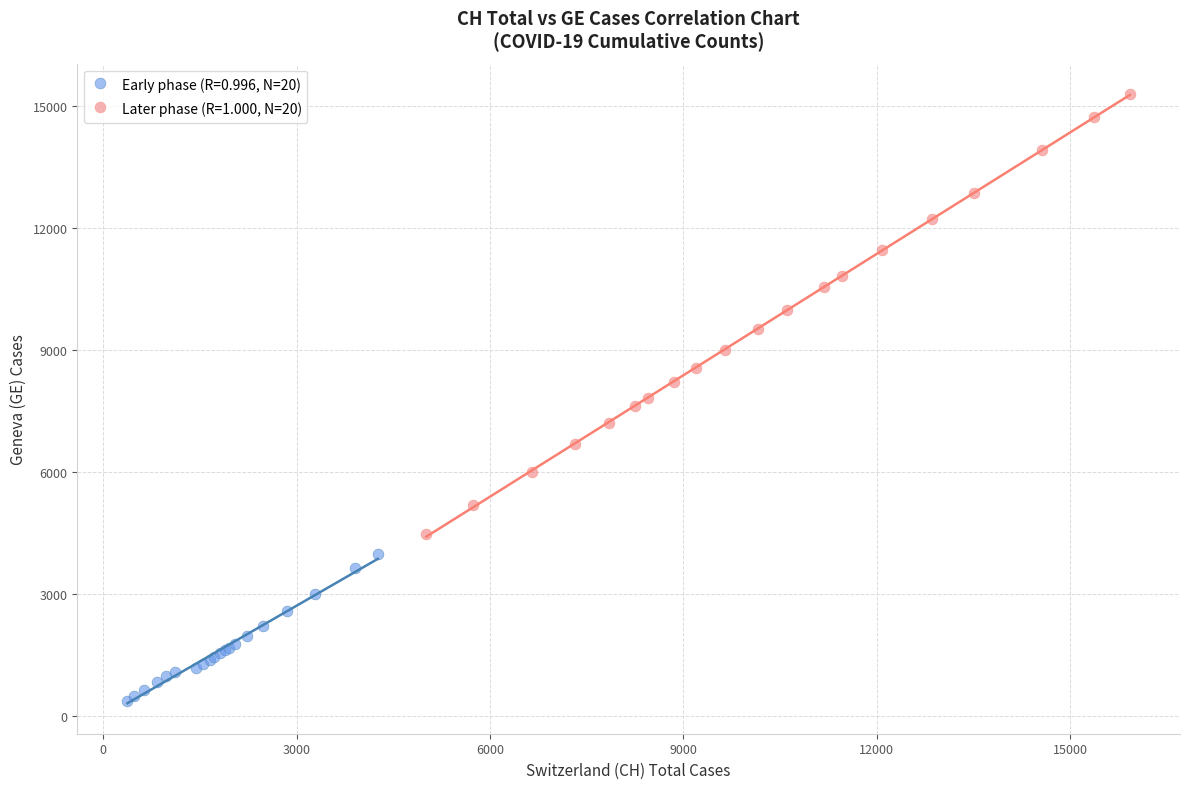

Which series contains the lowest Y value?

Early phase (R=0.996, N=20)